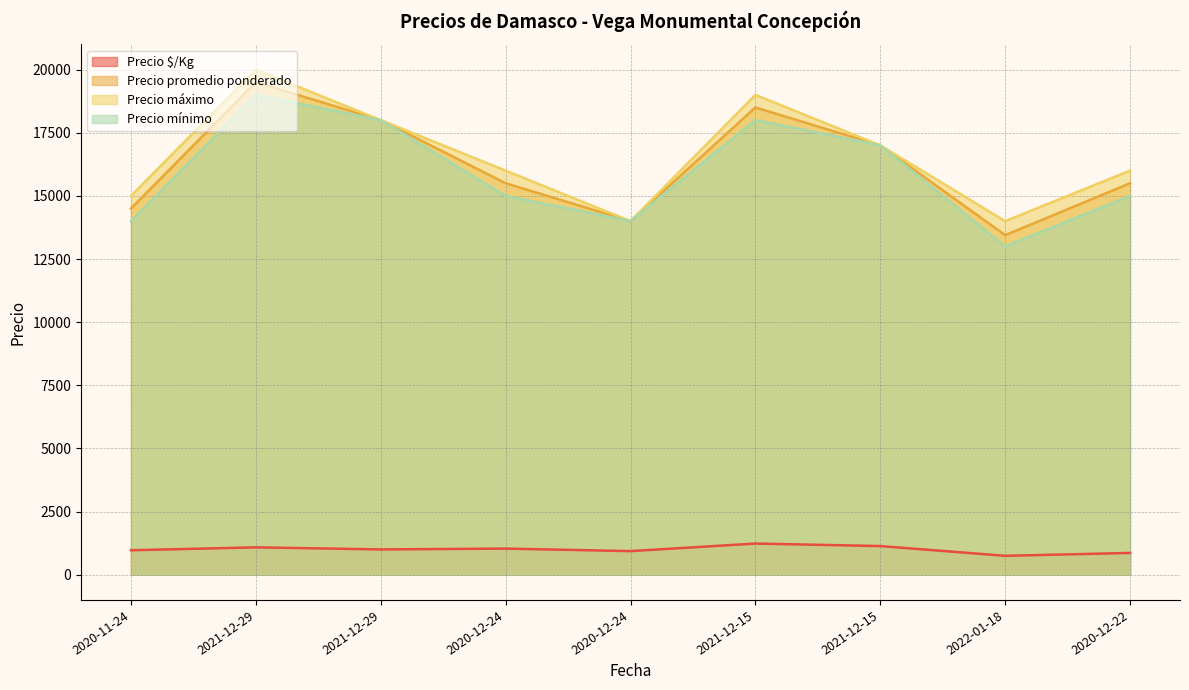

What are all the series names shown in the legend?

Precio $/Kg, Precio promedio ponderado, Precio máximo, Precio mínimo